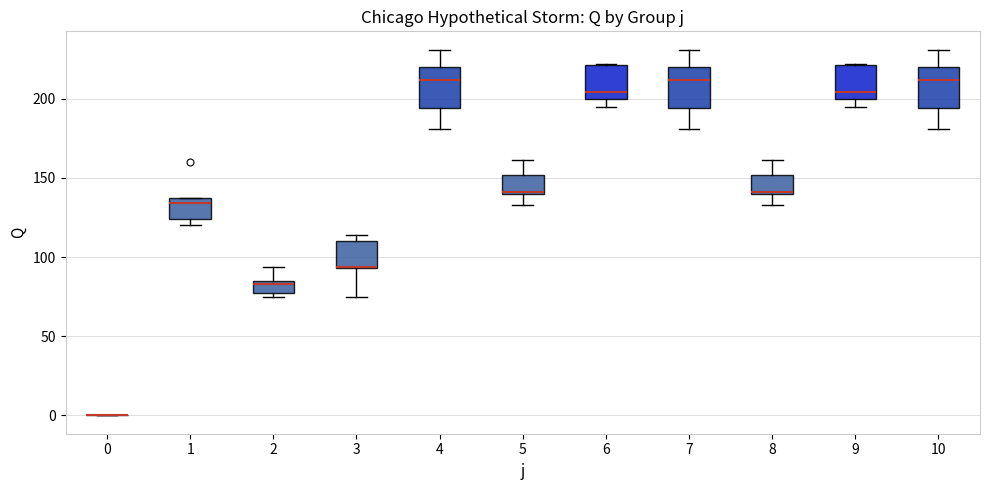

Reading left to right, transcribe this box plot: for each box, give where its median line is, the range the box spans, and where its two whiskers end, as read against the y-axis. The values are not printed on the chart, so give them approximately, as read against the axis.

0: box collapsed to a line at 0, whiskers 0 to 0
1: median 135 (just below the box's upper edge), box 125 to 135, whiskers 120 to 135
2: median 85 (just below the box's upper edge), box 75 to 85, whiskers 75 (just below the box's lower edge) to 95
3: median 95 (drawn on the box's lower edge), box 95 to 110, whiskers 75 to 115
4: median 210, box 195 to 220, whiskers 180 to 230
5: median 140 (drawn on the box's lower edge), box 140 to 150, whiskers 135 to 160
6: median 205, box 200 to 220, whiskers 195 to 220
7: median 210, box 195 to 220, whiskers 180 to 230
8: median 140 (drawn on the box's lower edge), box 140 to 150, whiskers 135 to 160
9: median 205, box 200 to 220, whiskers 195 to 220
10: median 210, box 195 to 220, whiskers 180 to 230